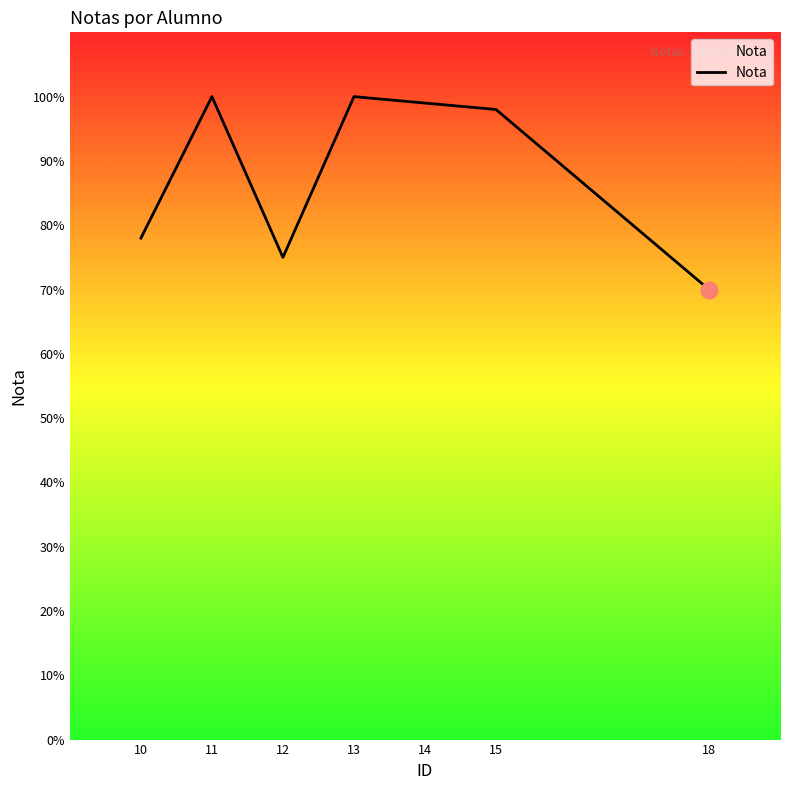

What is the sum of all values?

620